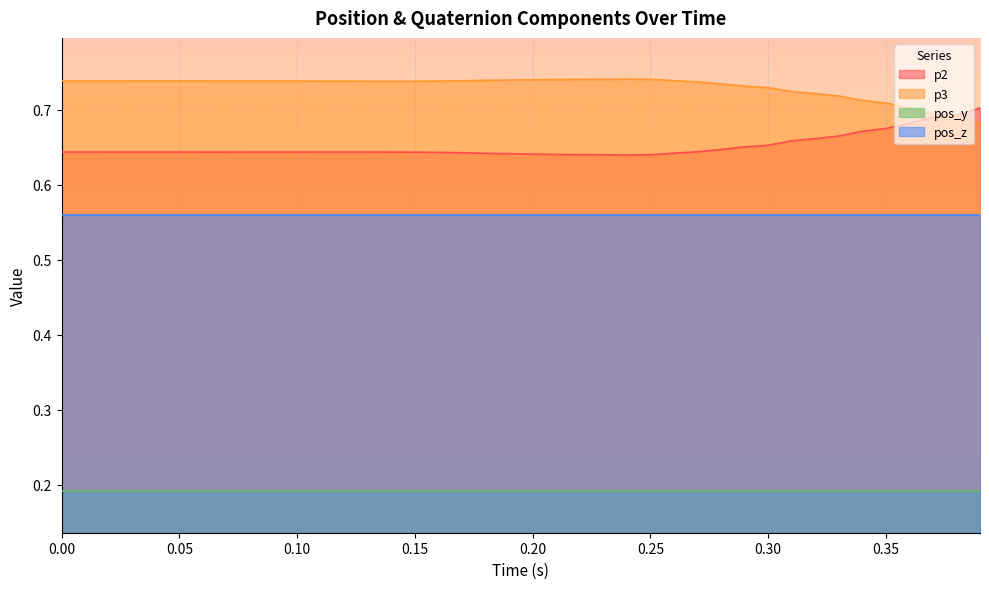

Rank the series by their maximum value, from lowest to highest.

pos_y, pos_z, p2, p3